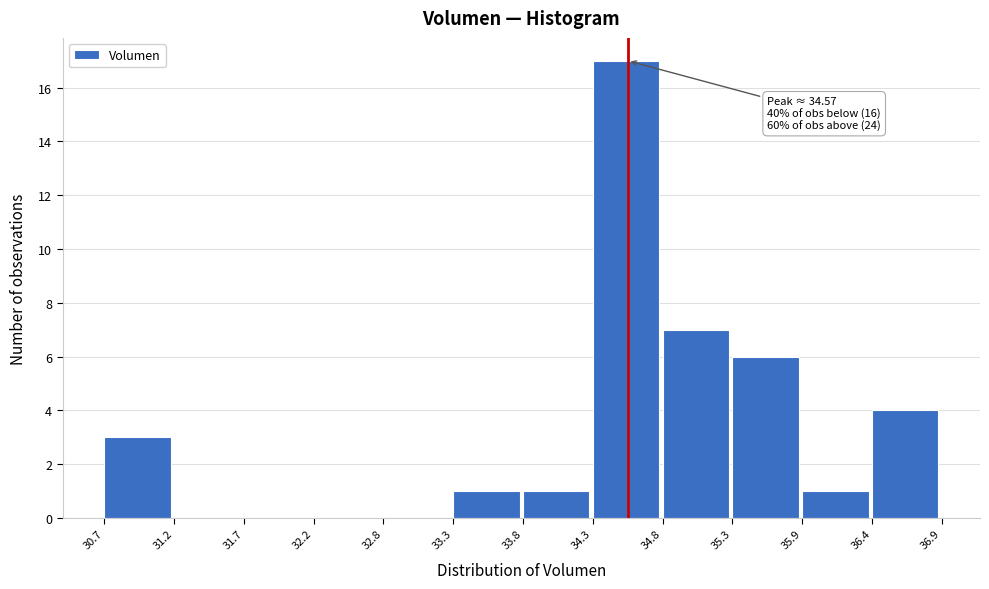

Which range on the x-axis has the tallest bar?

34.3 to 34.8